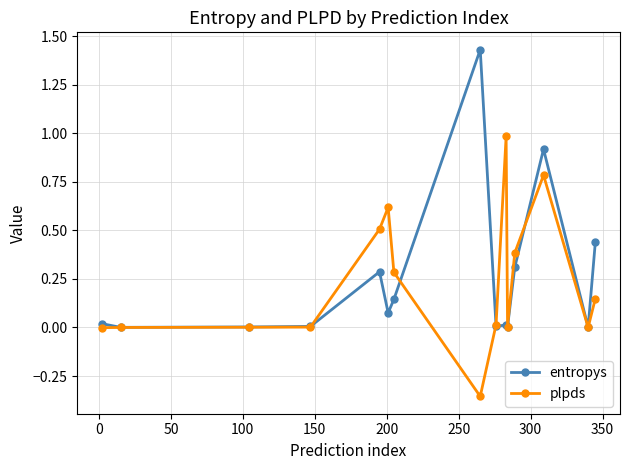

Which series has the widest spread of values?

entropys